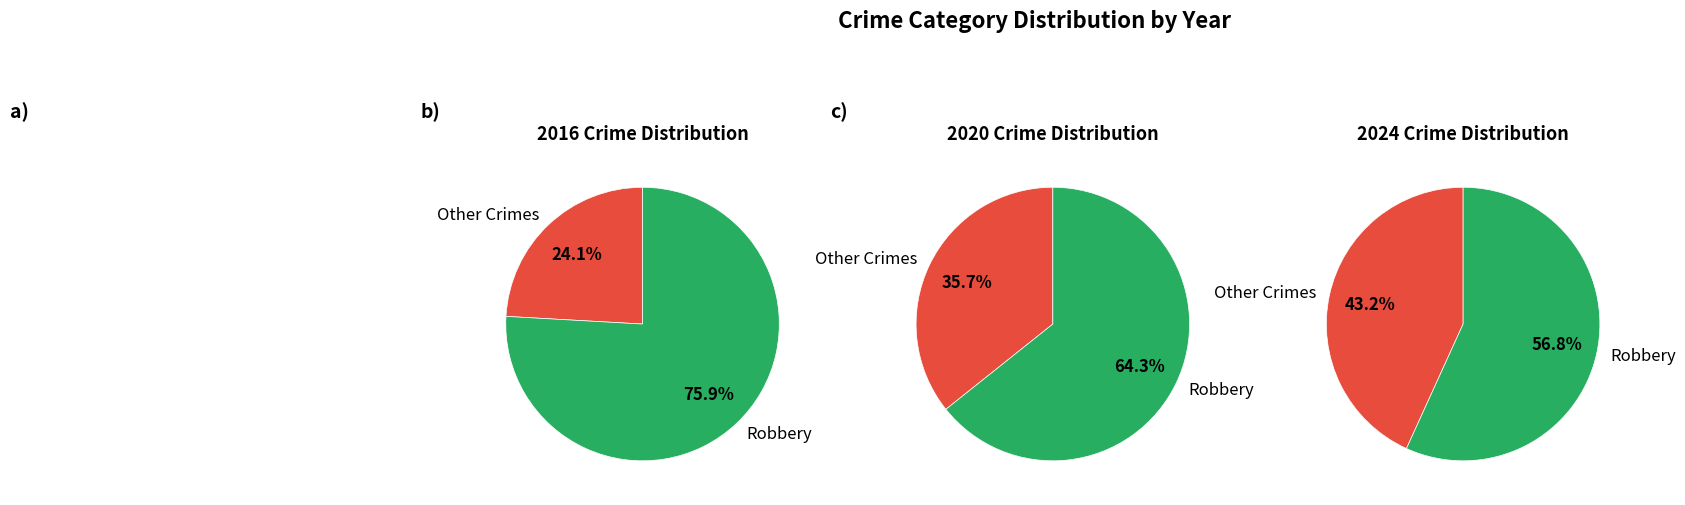

True or false: Criminal Sexual Assault accounts for 15% of the total.

False